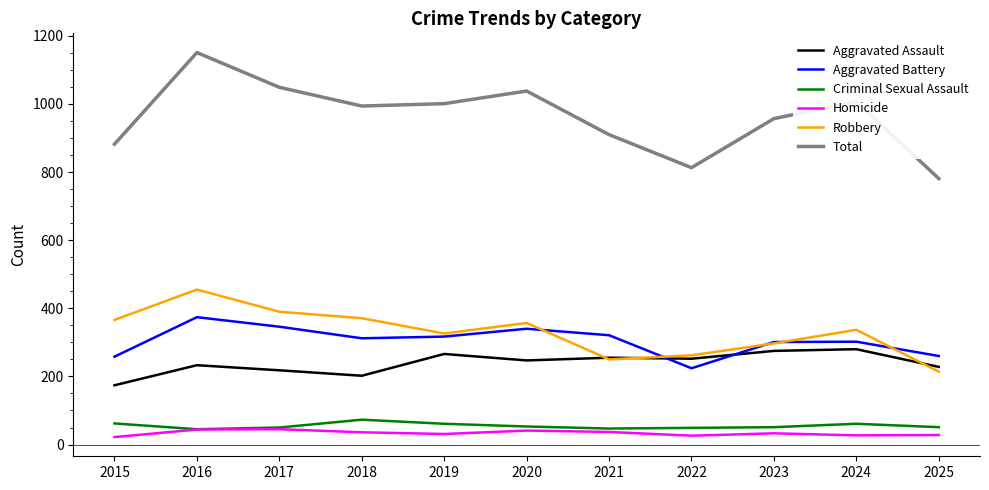

Does the chart display data point markers on the line(s)?

No